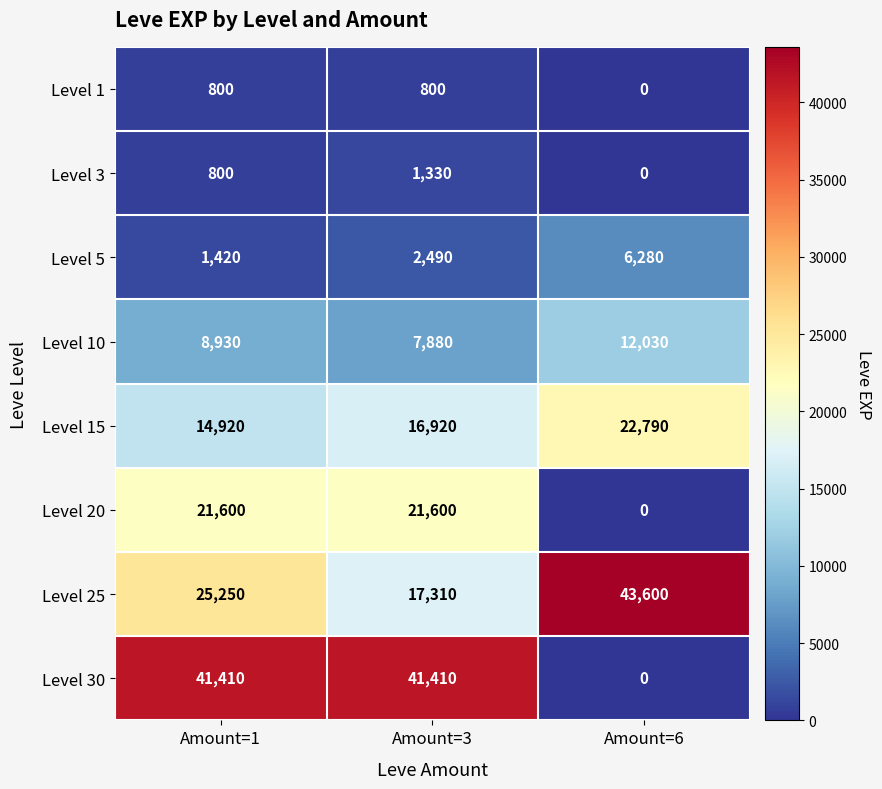

Which series has the widest spread of values?

Level 30